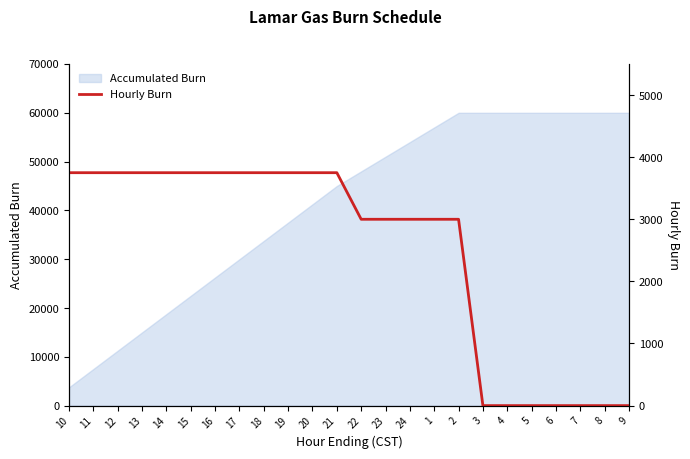

The value of Accumulated Burn at 19 is 37500. True or false?

True